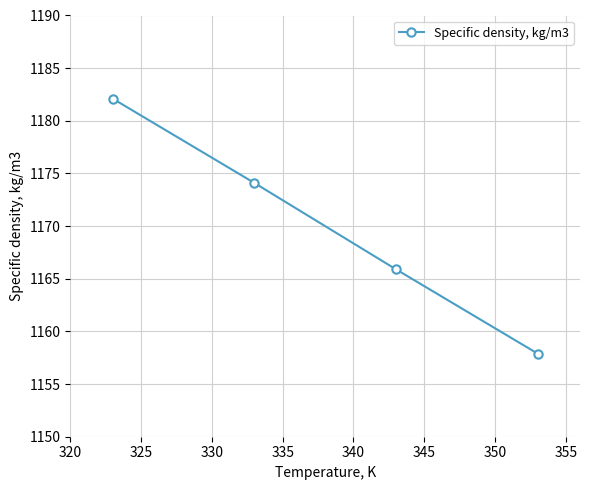

What is the difference between the maximum and minimum values?

24.2